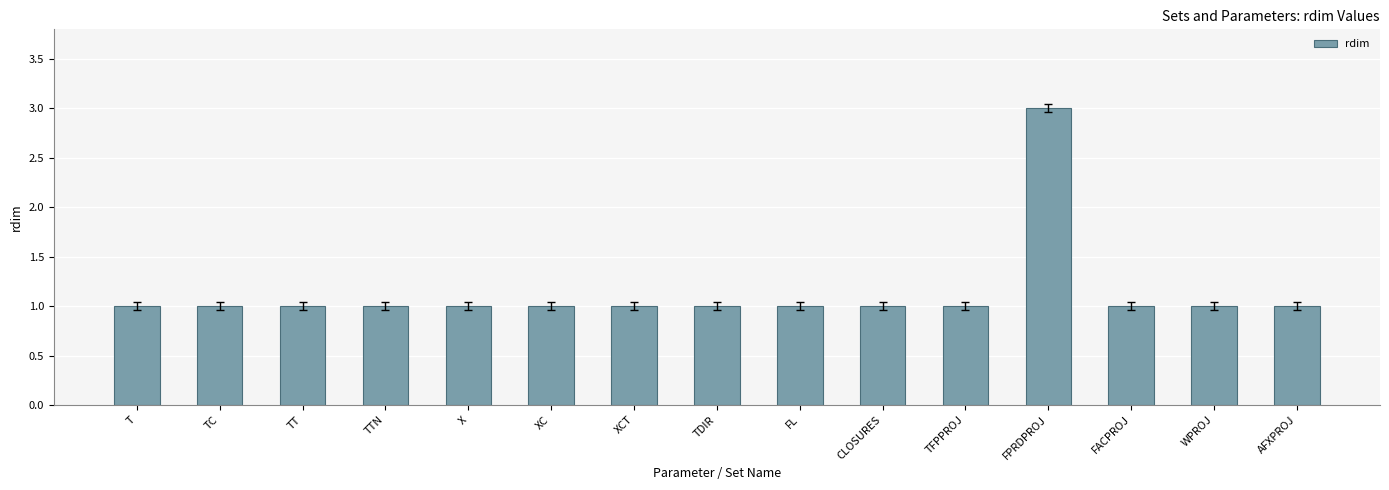

What is the maximum value shown in the chart?

3